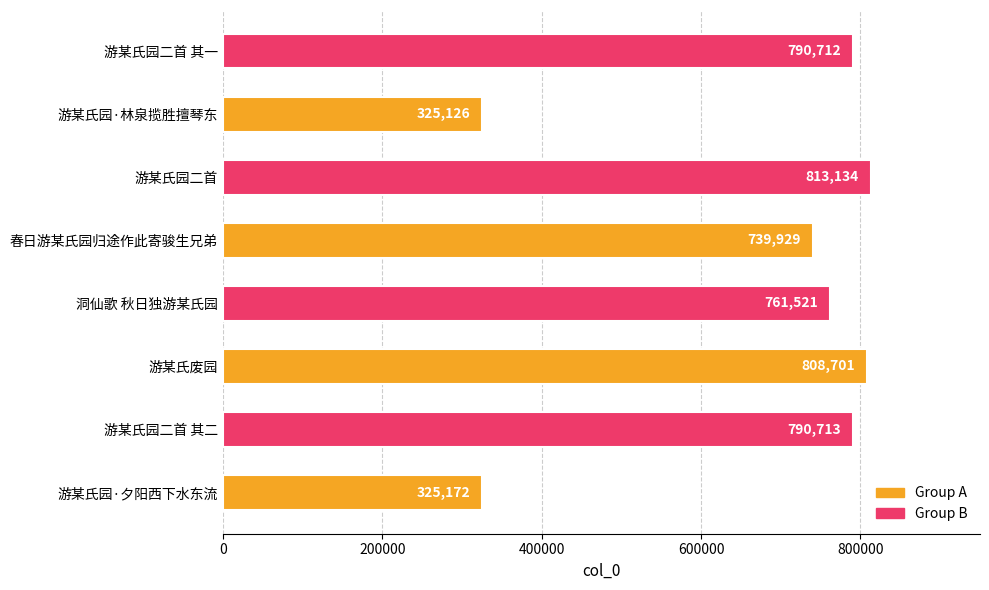

Reading bottom to top, transcribe all the data shown in this chart.

325172	790713	808701	761521	739929	813134	325126	790712